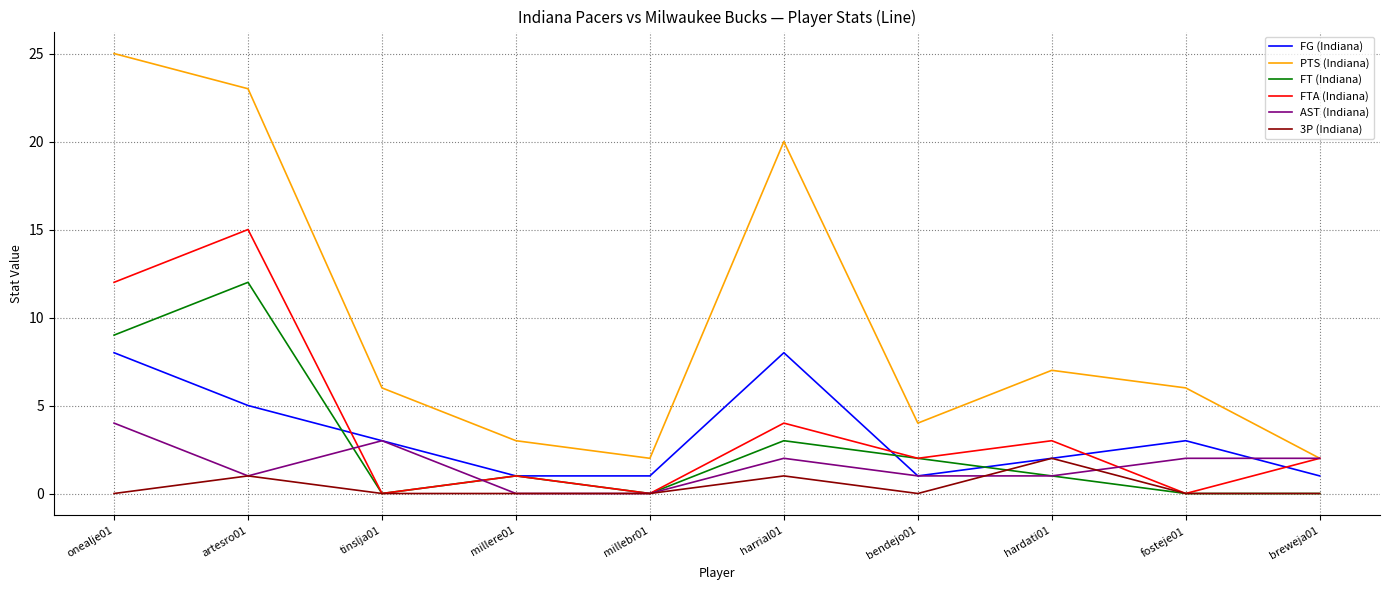

Reading right to left, transcribe all the data shown in this chart.

FG (Indiana): breweja01=1	fosteje01=3	hardati01=2	bendejo01=1	harrial01=8	millebr01=1	millere01=1	tinslja01=3	artesro01=5	onealje01=8
PTS (Indiana): breweja01=2	fosteje01=6	hardati01=7	bendejo01=4	harrial01=20	millebr01=2	millere01=3	tinslja01=6	artesro01=23	onealje01=25
FT (Indiana): breweja01=0	fosteje01=0	hardati01=1	bendejo01=2	harrial01=3	millebr01=0	millere01=1	tinslja01=0	artesro01=12	onealje01=9
FTA (Indiana): breweja01=2	fosteje01=0	hardati01=3	bendejo01=2	harrial01=4	millebr01=0	millere01=1	tinslja01=0	artesro01=15	onealje01=12
AST (Indiana): breweja01=2	fosteje01=2	hardati01=1	bendejo01=1	harrial01=2	millebr01=0	millere01=0	tinslja01=3	artesro01=1	onealje01=4
3P (Indiana): breweja01=0	fosteje01=0	hardati01=2	bendejo01=0	harrial01=1	millebr01=0	millere01=0	tinslja01=0	artesro01=1	onealje01=0